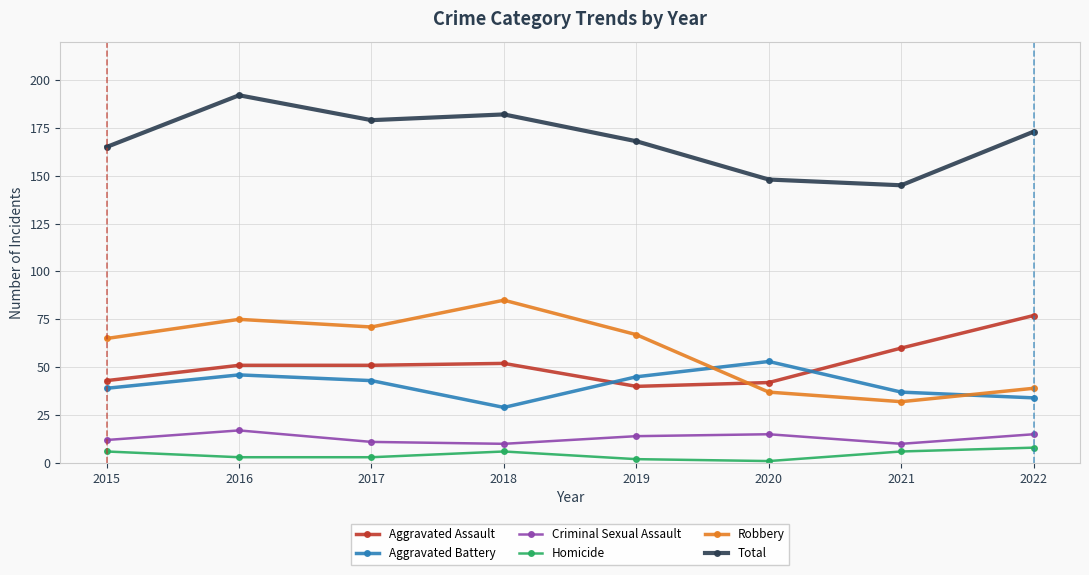

True or false: Criminal Sexual Assault and Aggravated Battery cross at least once.

False